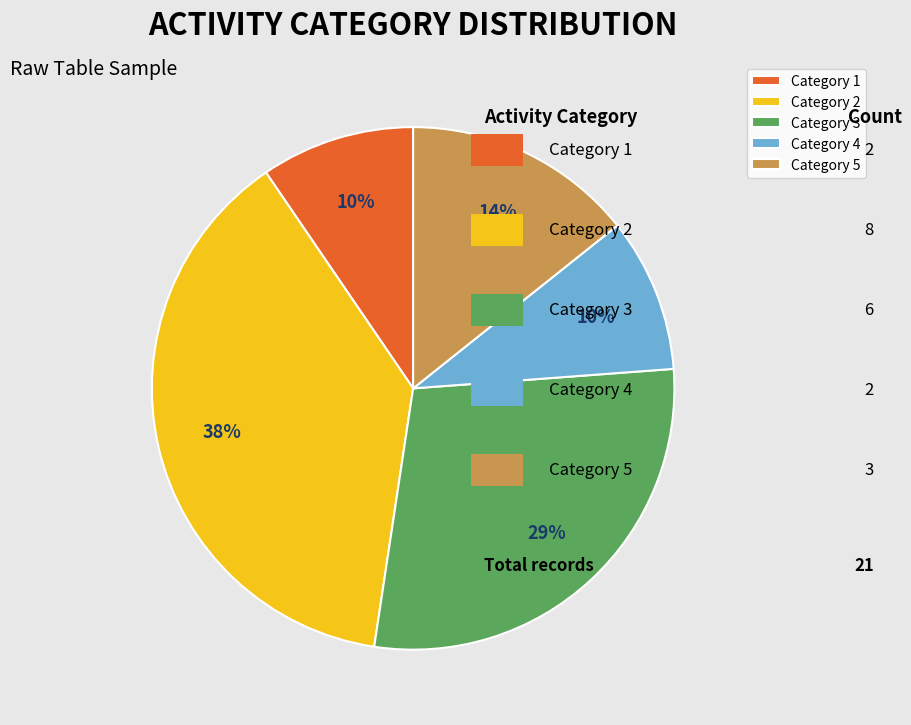

Which category has the biggest portion of the pie?

Category 2